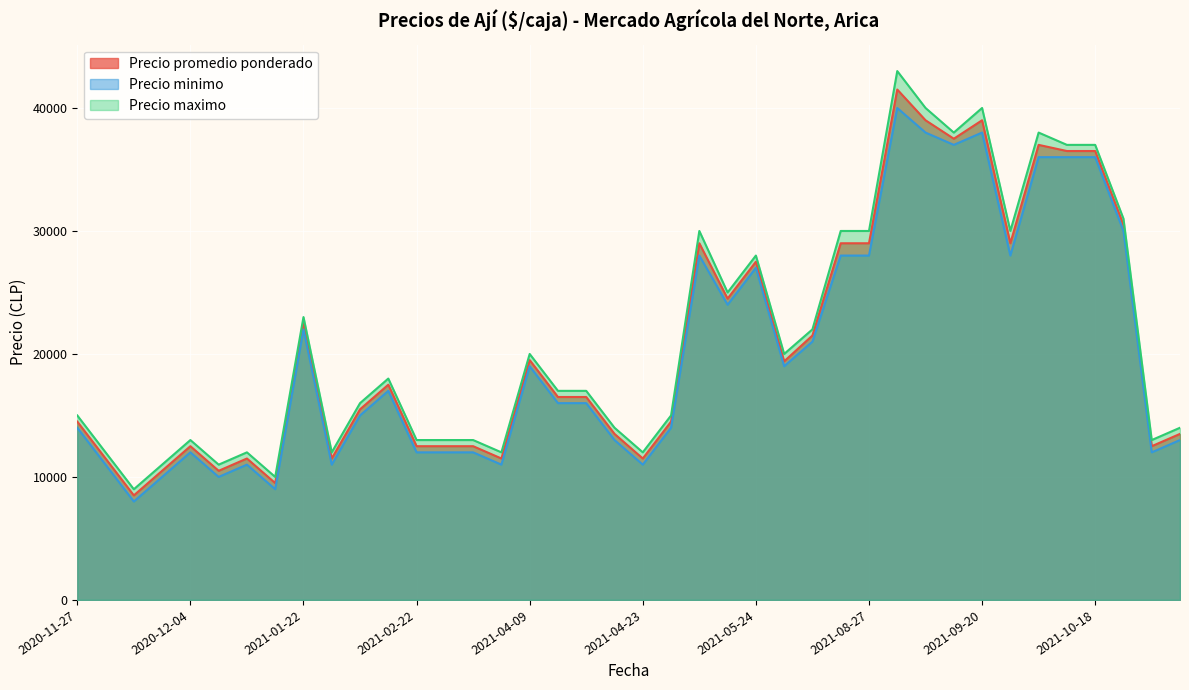

What are all the series names shown in the legend?

Precio promedio ponderado, Precio minimo, Precio maximo